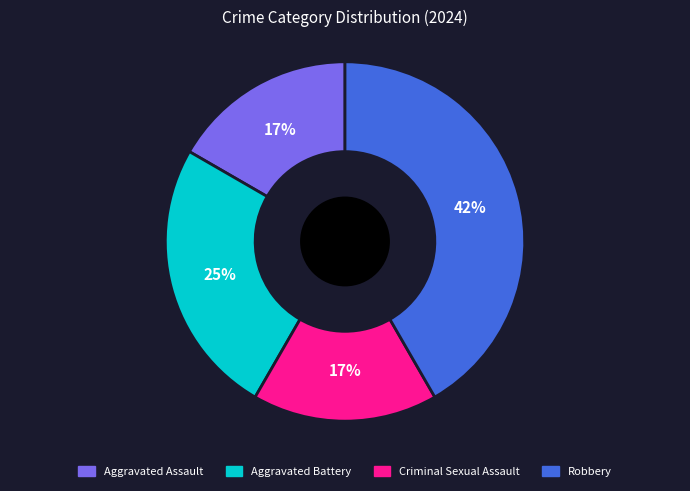

Is it true that Robbery is 33% of the pie?

False